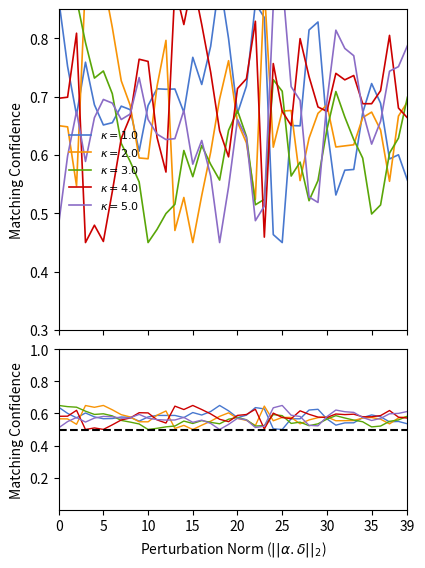

What is the label of the 17th point from the right?

23